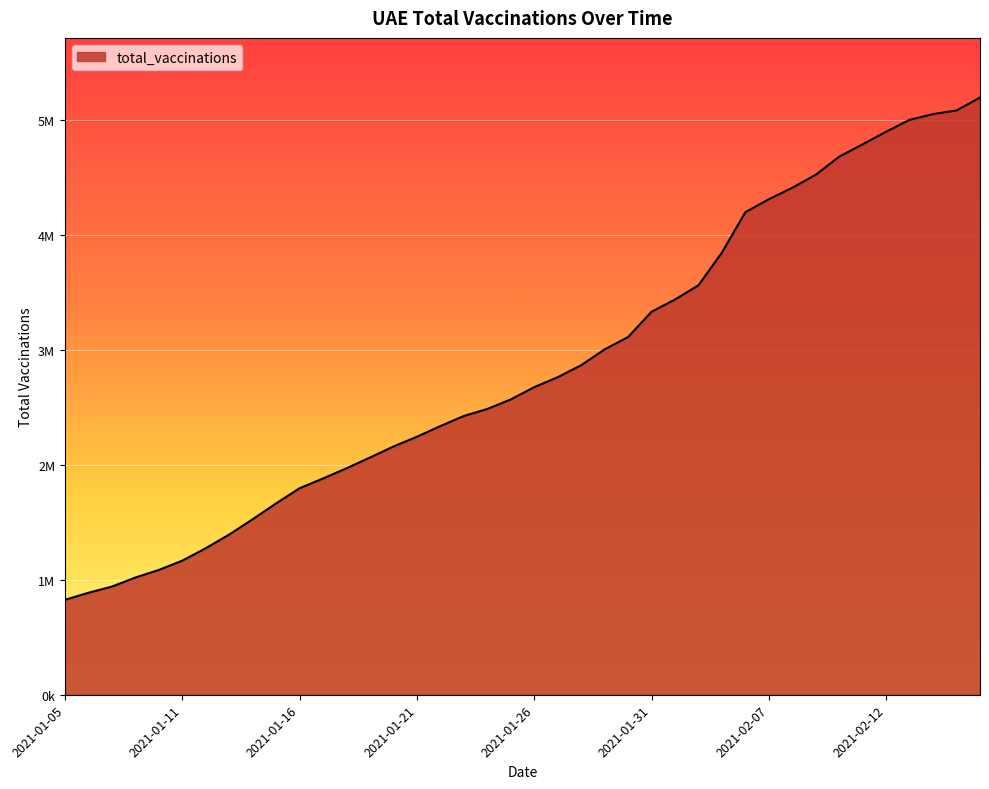

What is the value of the 3rd point from the left?

941556